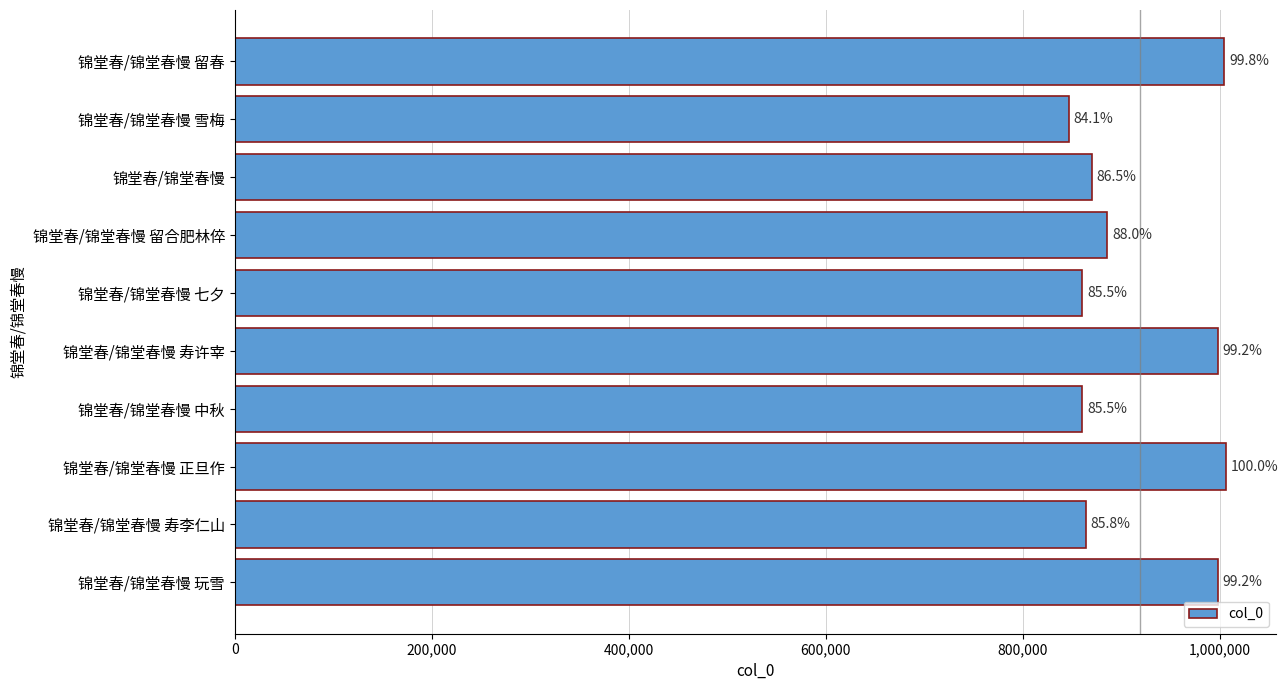

Does the chart contain any negative values?

No